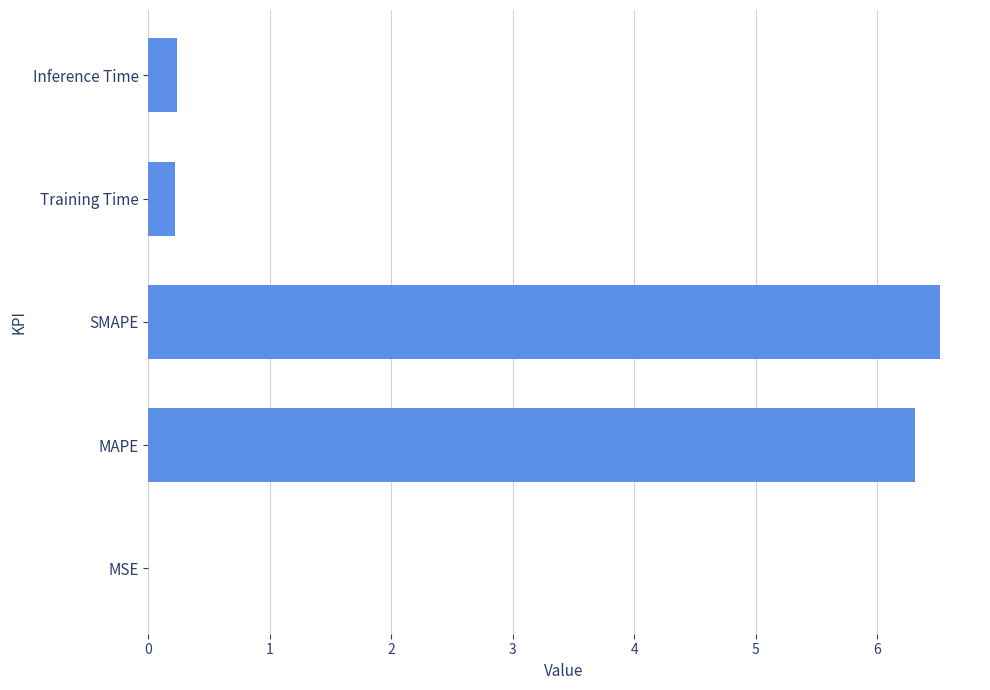

True or false: the data shows 6.5 at SMAPE.

True